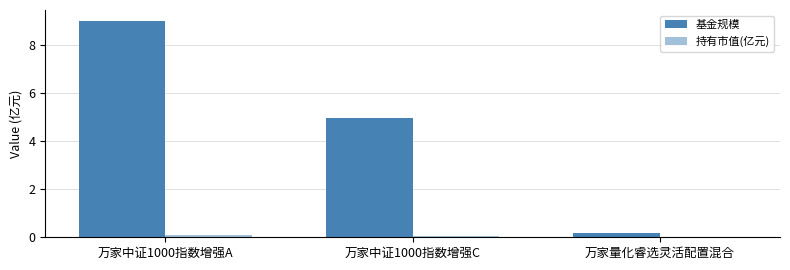

Reading left to right, extract all data points from this chart.

基金规模: 万家中证1000指数增强A=9.0	万家中证1000指数增强C=5.0	万家量化睿选灵活配置混合=0.2
持有市值(亿元): 万家中证1000指数增强A=0.1	万家中证1000指数增强C=0.1	万家量化睿选灵活配置混合=0.0